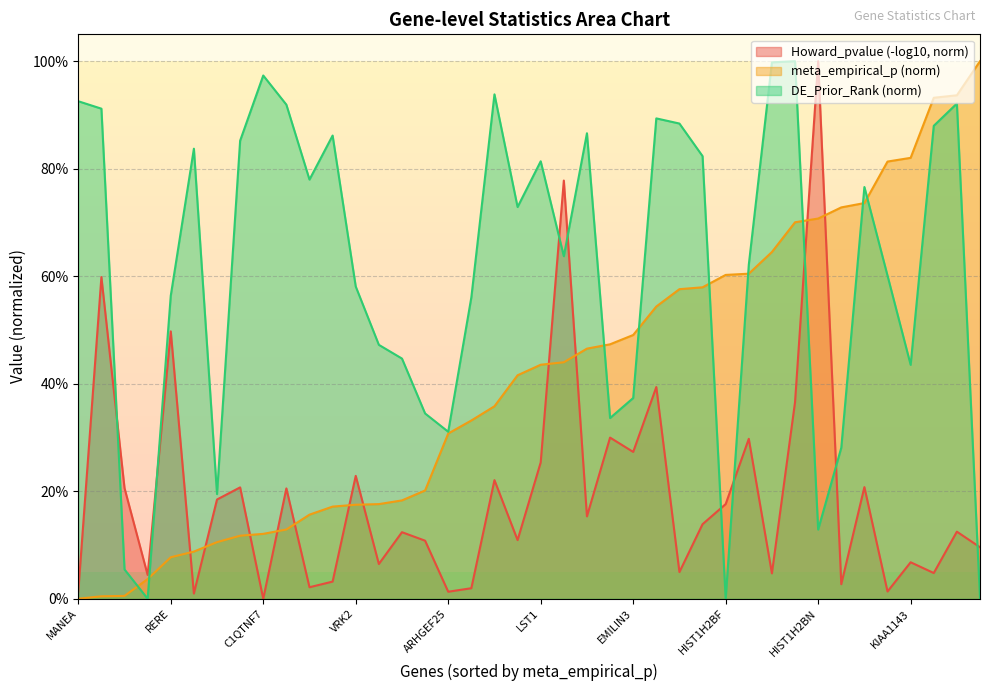

What is the label of the 24th point from the left?

KDM3A